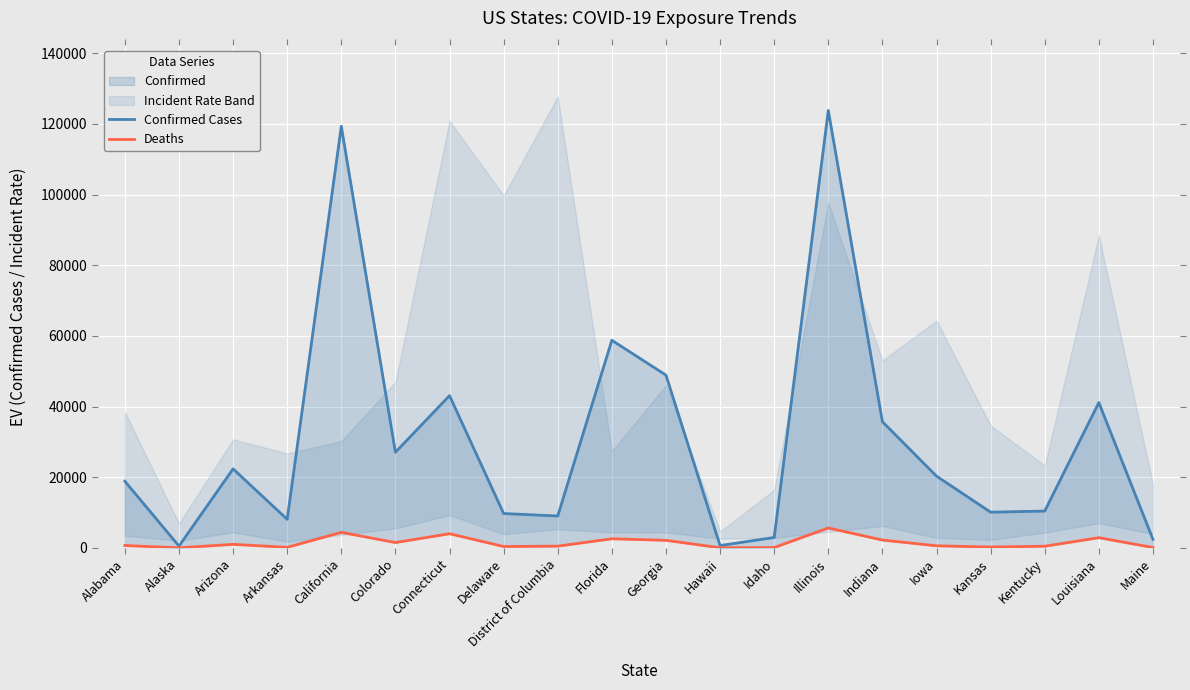

What is the value of the Deaths point at the 10th from the left?

2566